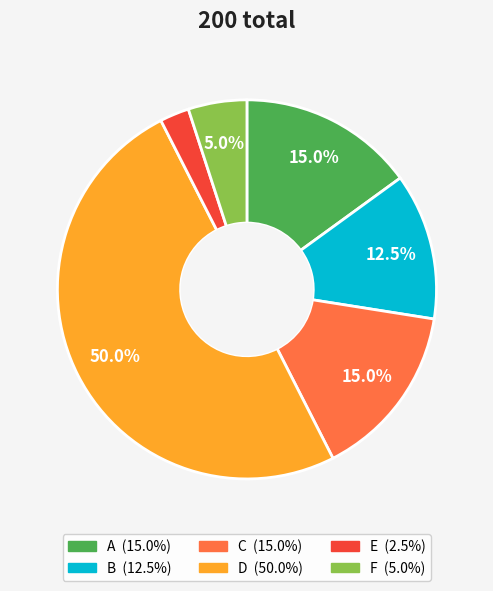

To the nearest percent, what is the average slice percentage?

17%